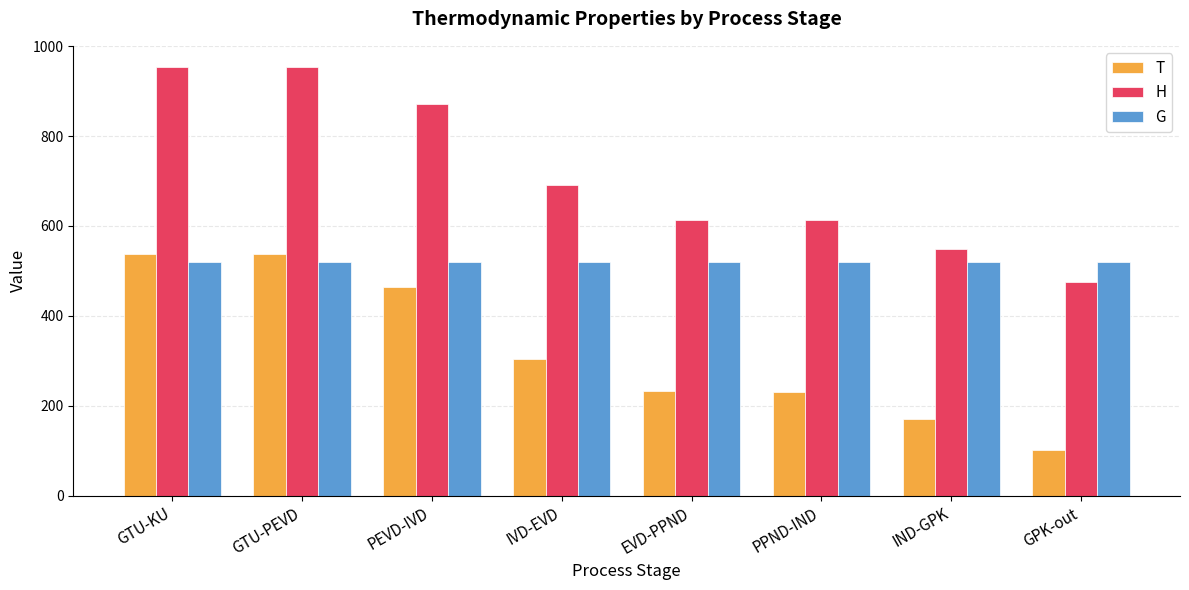

Read the H value at EVD-PPND.

614.4